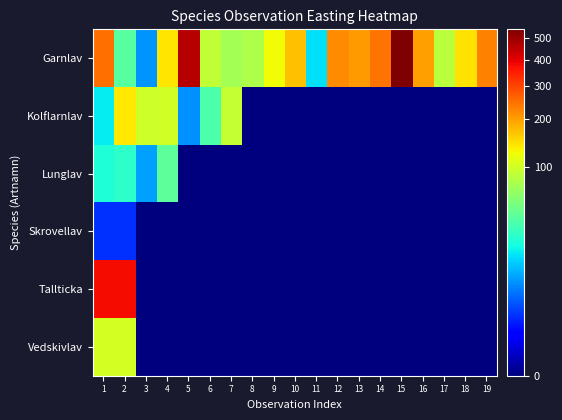

Reading right to left, list all the values displayed in this chart.

Garnlav: 19=229.6	18=141.4	17=86.2	16=198.9	15=542.3	14=244.7	13=203.1	12=215.8	11=15.9	10=169.8	9=123.6	8=78.6	7=72.8	6=90.9	5=458.0	4=139.6	3=7.0	2=39.2	1=249.2
Kolflarnlav: 19=0.0	18=0.0	17=0.0	16=0.0	15=0.0	14=0.0	13=0.0	12=0.0	11=0.0	10=0.0	9=0.0	8=0.0	7=91.6	6=36.6	5=6.6	4=100.6	3=99.1	2=138.0	1=17.9
Lunglav: 19=0.0	18=0.0	17=0.0	16=0.0	15=0.0	14=0.0	13=0.0	12=0.0	11=0.0	10=0.0	9=0.0	8=0.0	7=0.0	6=0.0	5=0.0	4=41.1	3=8.1	2=26.2	1=23.0
Skrovellav: 19=0.0	18=0.0	17=0.0	16=0.0	15=0.0	14=0.0	13=0.0	12=0.0	11=0.0	10=0.0	9=0.0	8=0.0	7=0.0	6=0.0	5=0.0	4=0.0	3=0.0	2=1.6	1=1.6
Tallticka: 19=0.0	18=0.0	17=0.0	16=0.0	15=0.0	14=0.0	13=0.0	12=0.0	11=0.0	10=0.0	9=0.0	8=0.0	7=0.0	6=0.0	5=0.0	4=0.0	3=0.0	2=375.4	1=375.4
Vedskivlav: 19=0.0	18=0.0	17=0.0	16=0.0	15=0.0	14=0.0	13=0.0	12=0.0	11=0.0	10=0.0	9=0.0	8=0.0	7=0.0	6=0.0	5=0.0	4=0.0	3=0.0	2=102.3	1=102.3